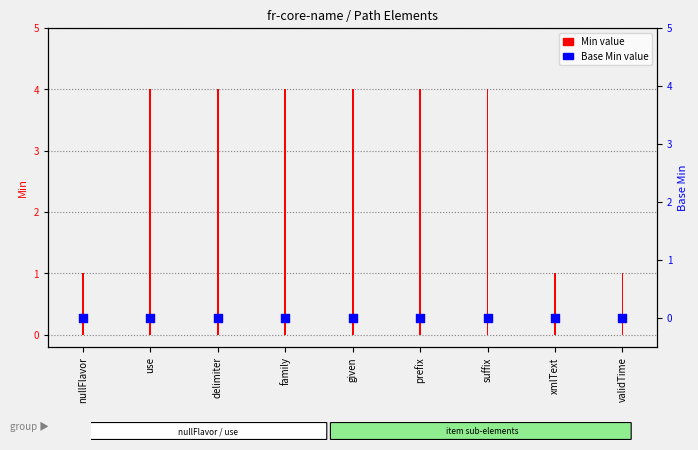

Which series reaches the maximum Y coordinate?

Base Max (bar)